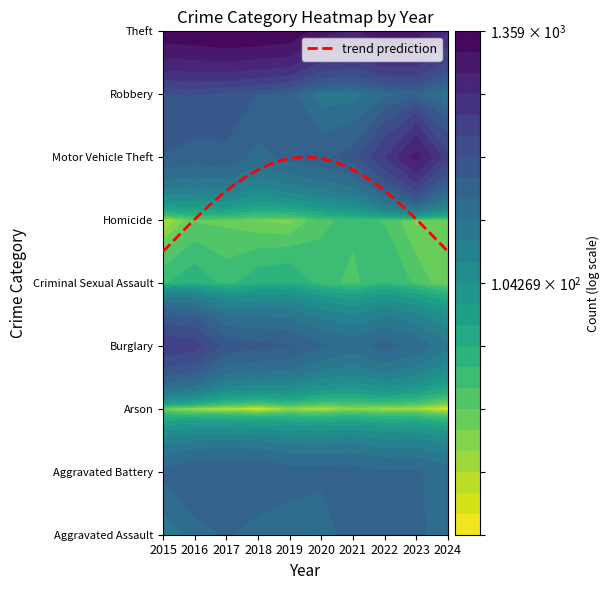

What is the sum of all Burglary values?

3153